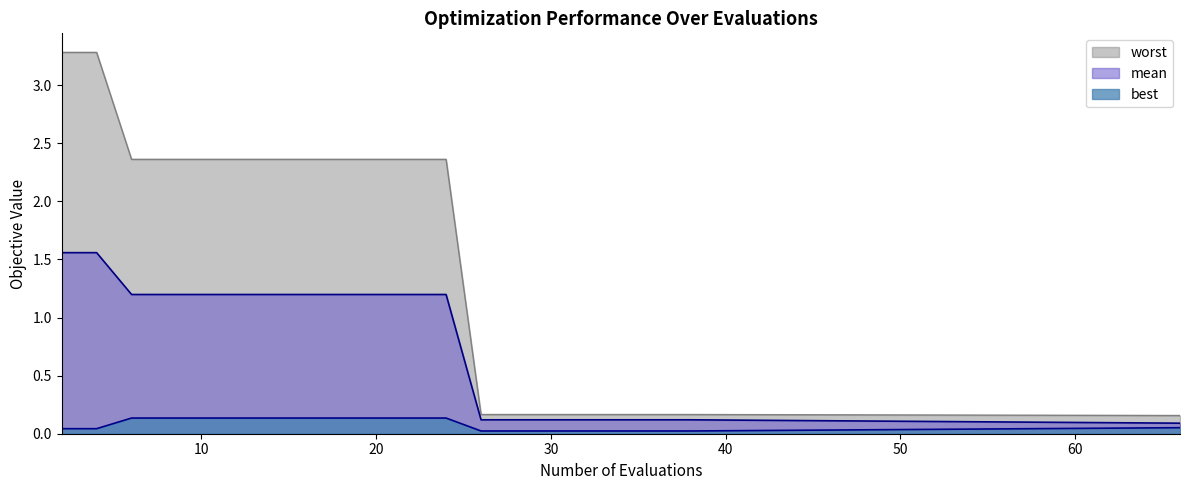

What is the difference between the maximum and minimum values in the worst series?

3.1